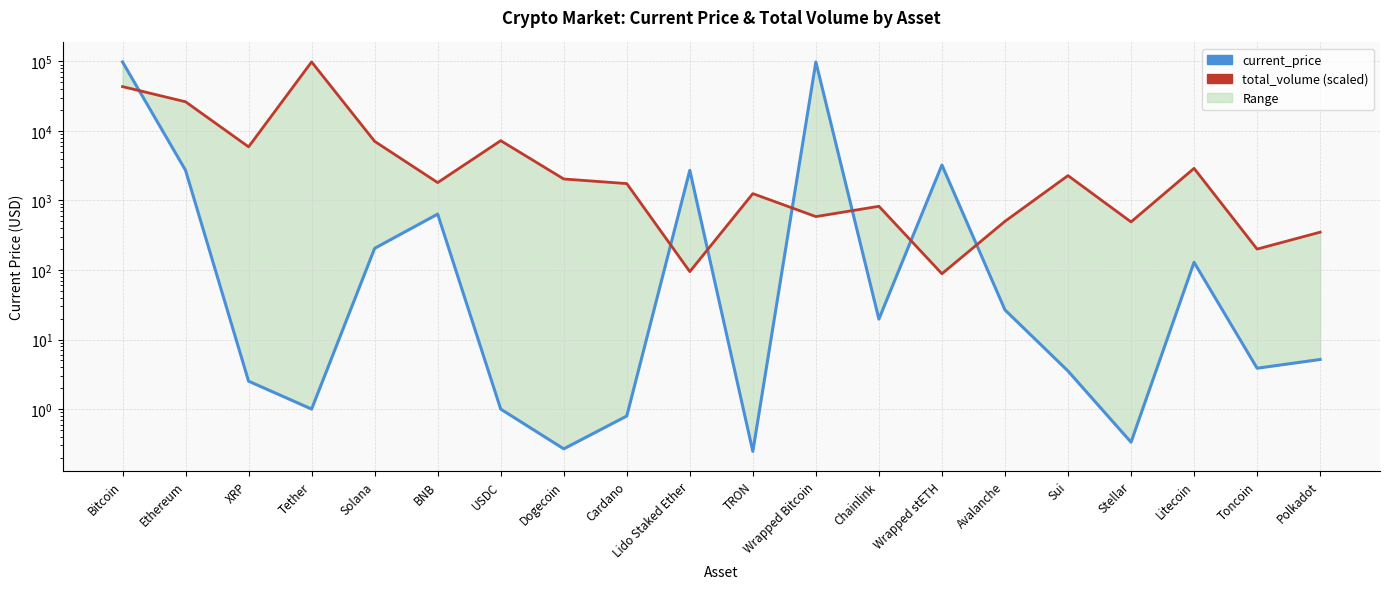

True or false: current_price and total_volume (scaled) cross at least once.

True